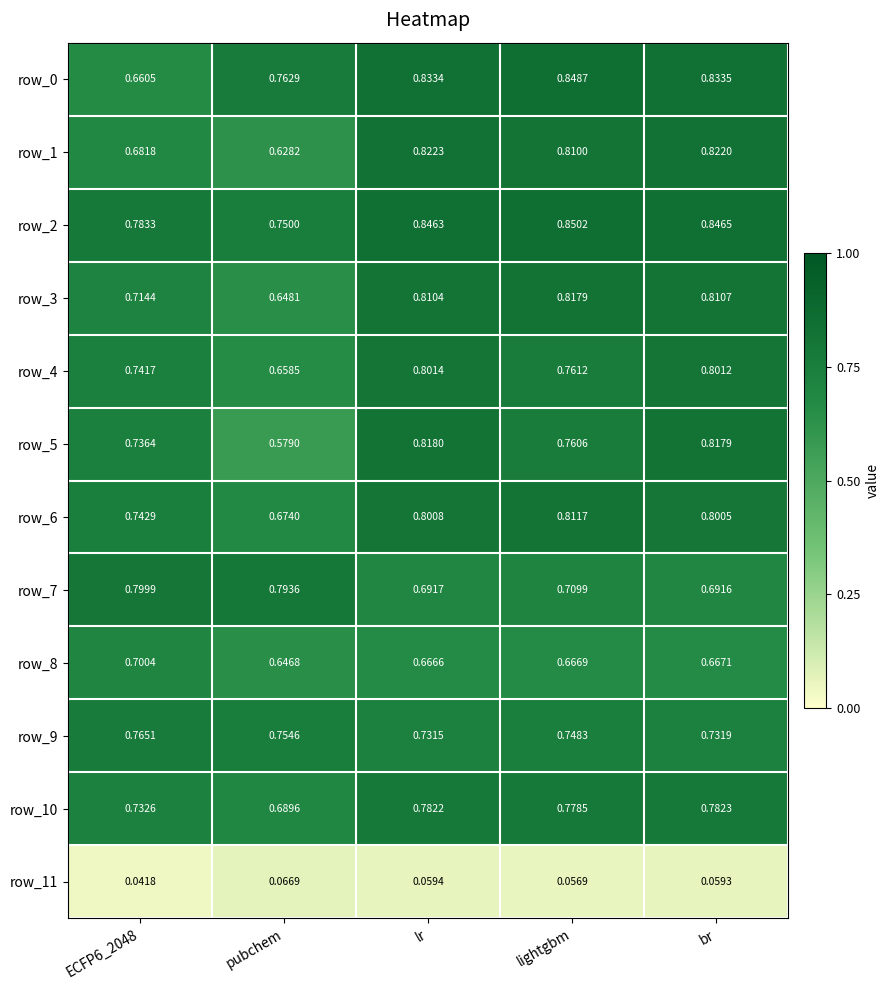

How many row_2 values are between 0 and 1?

5